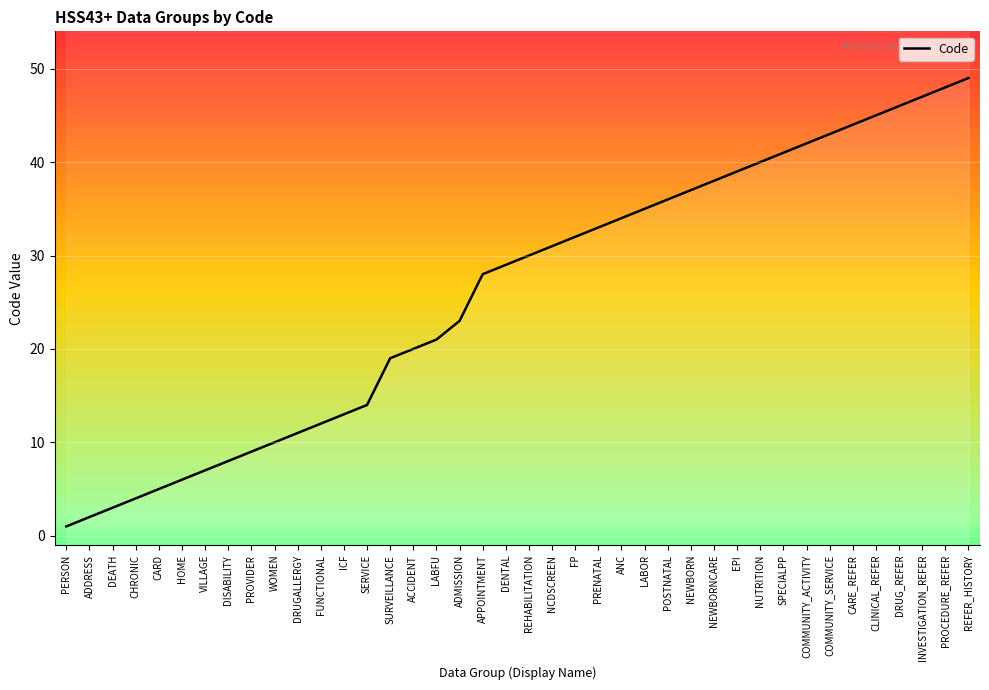

True or false: the data shows 2 at PROVIDER.

False